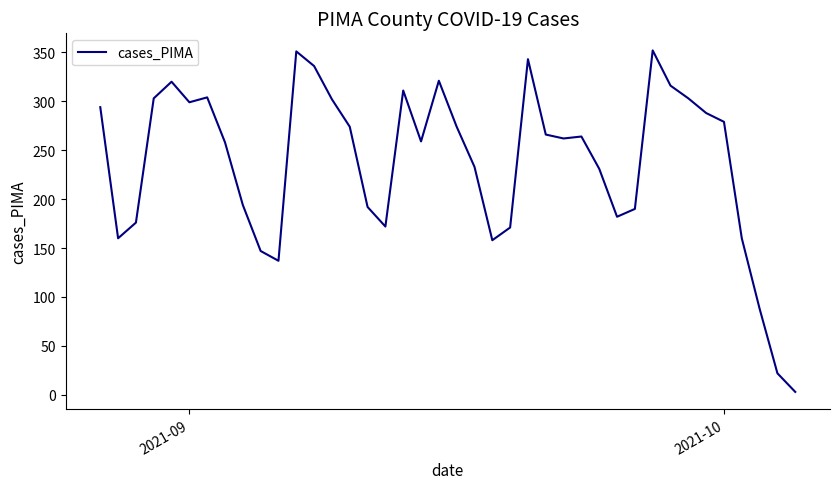

What is the greatest value displayed?

352